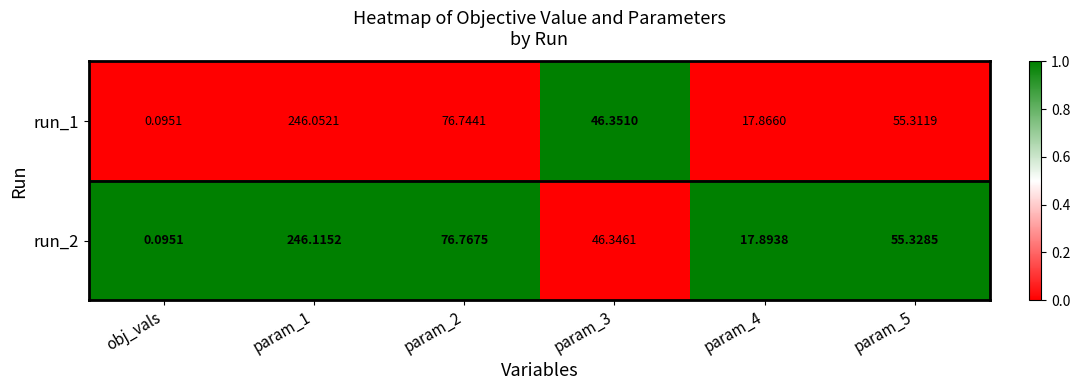

Is the value of run_2 at obj_vals greater than the value of run_1 at param_1?

No